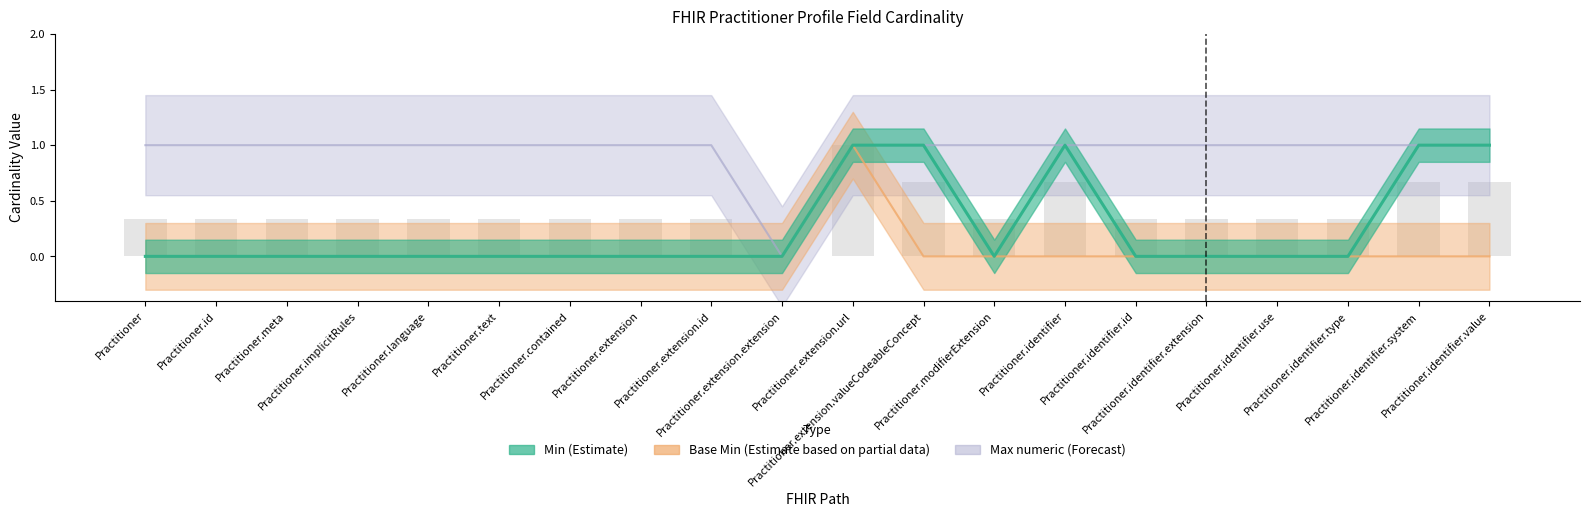

Between Practitioner.text and Practitioner.identifier.extension, which series saw the biggest shift?

Min (Estimate)